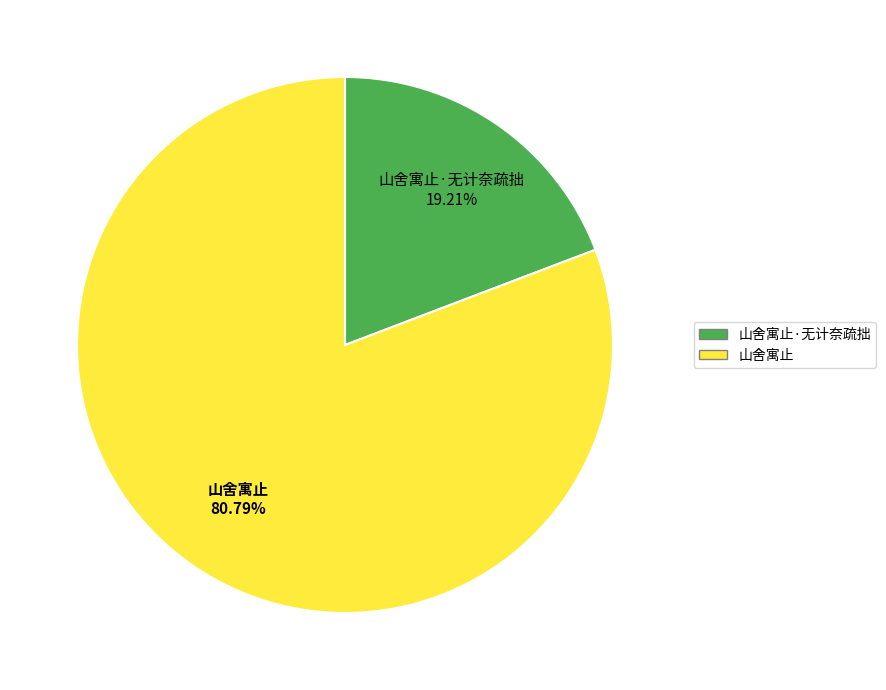

Does any single category account for the majority?

Yes